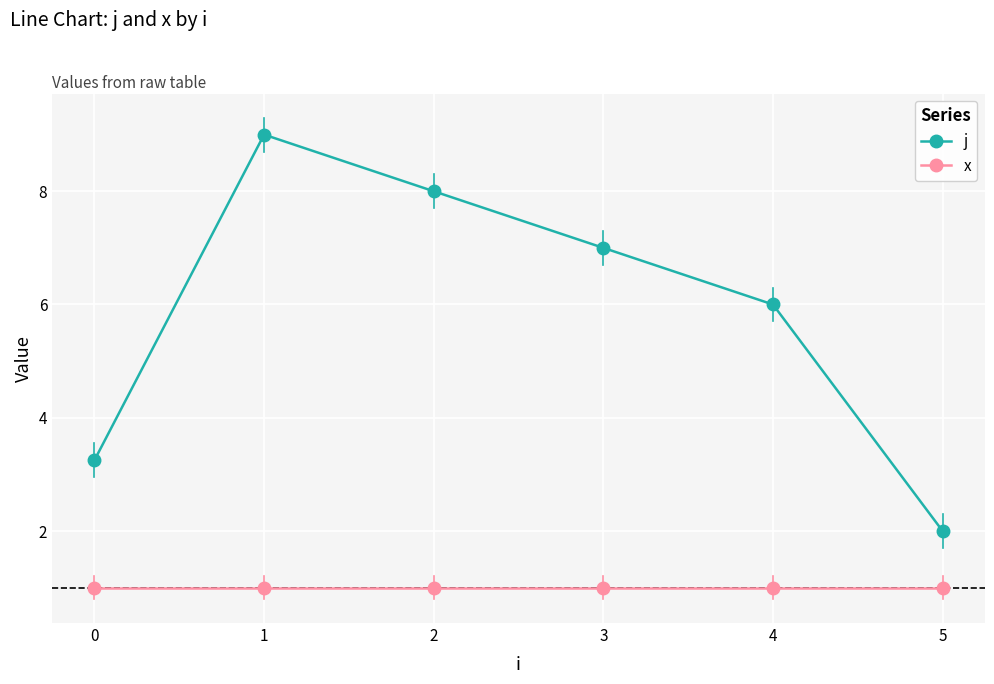

What value does the j series have at 3?

7.0